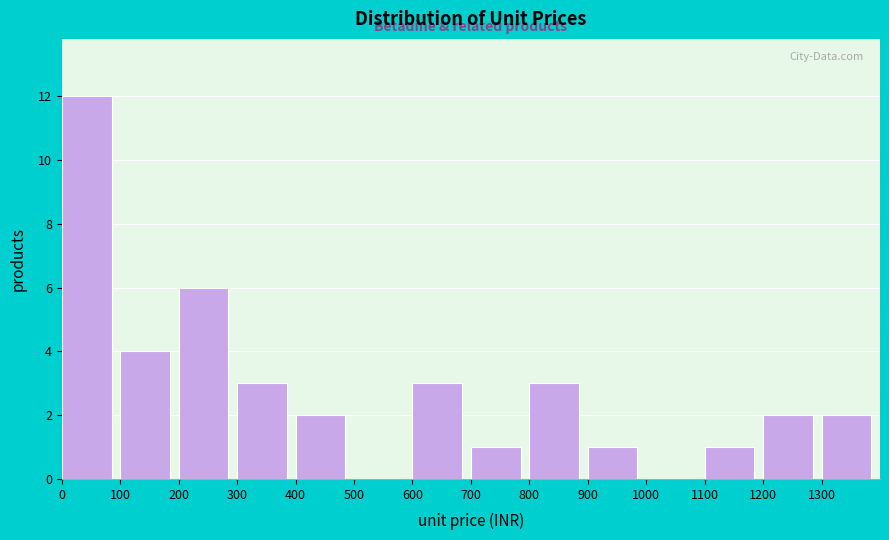

What is the height of the bar covering 1100 to 1200 on the x-axis? The values are not printed on the chart, so give them approximately, as read against the axis.

1